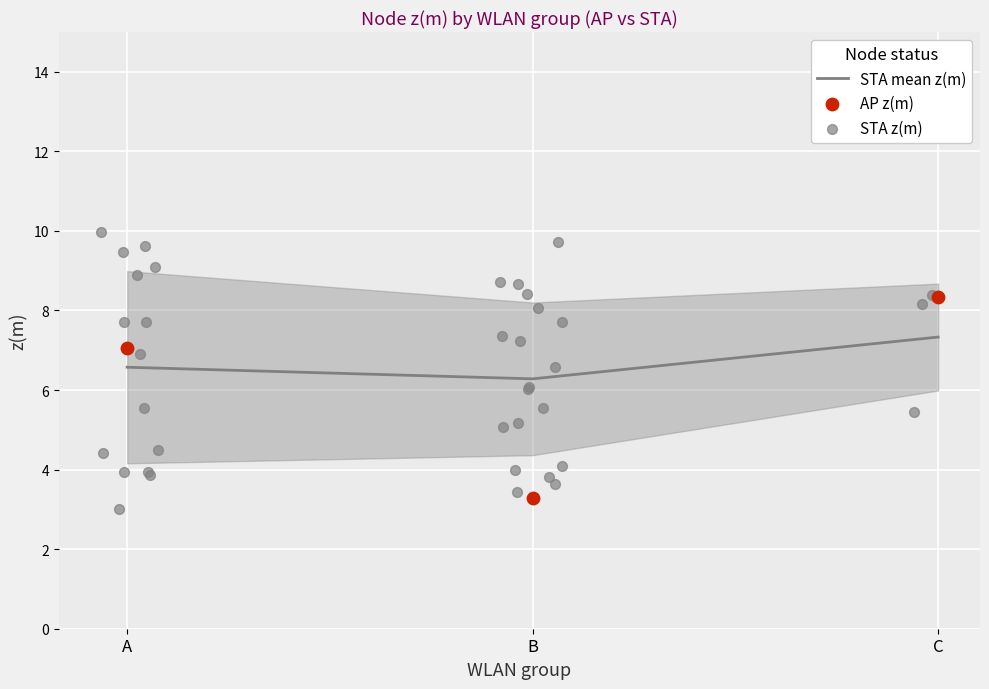

True or false: STA mean z(m) has a value of 10.6 at B.

False